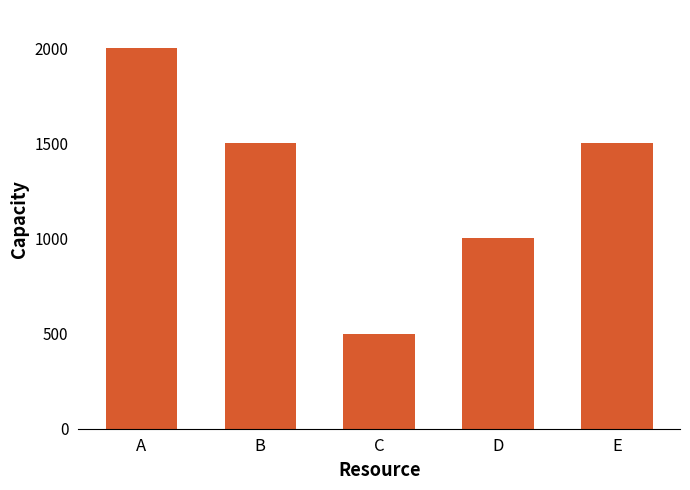

What value does the data have at A, to the nearest 100?

2000